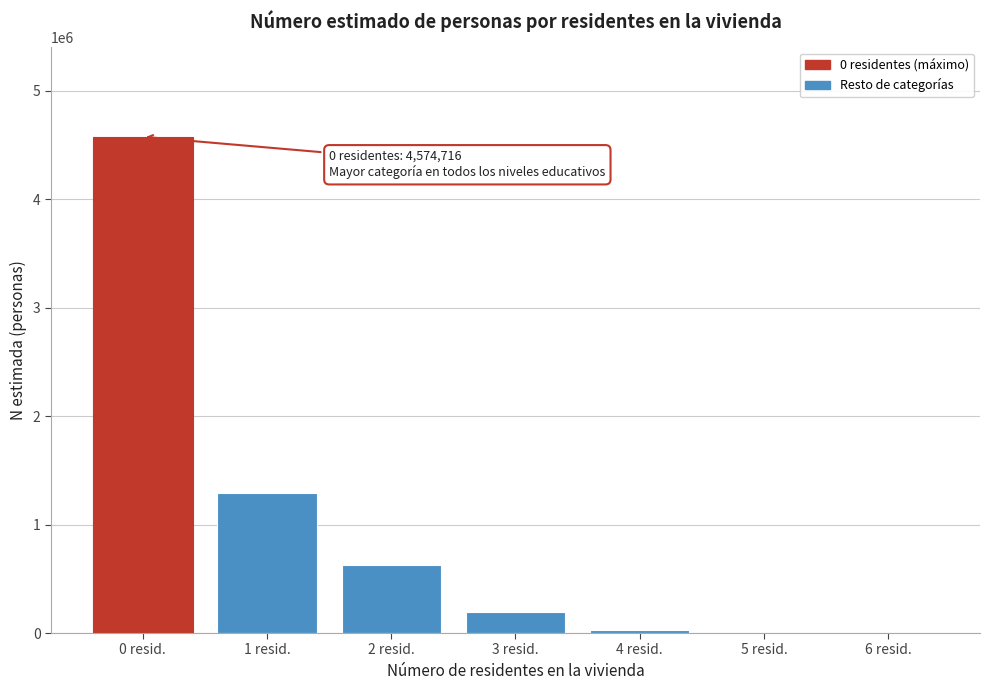

Which category has the highest value across all series?

0 resid.